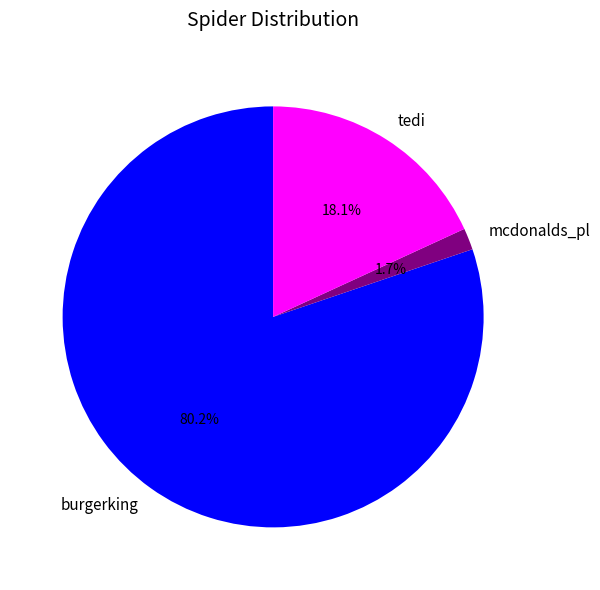

How many slices are in this pie chart?

3